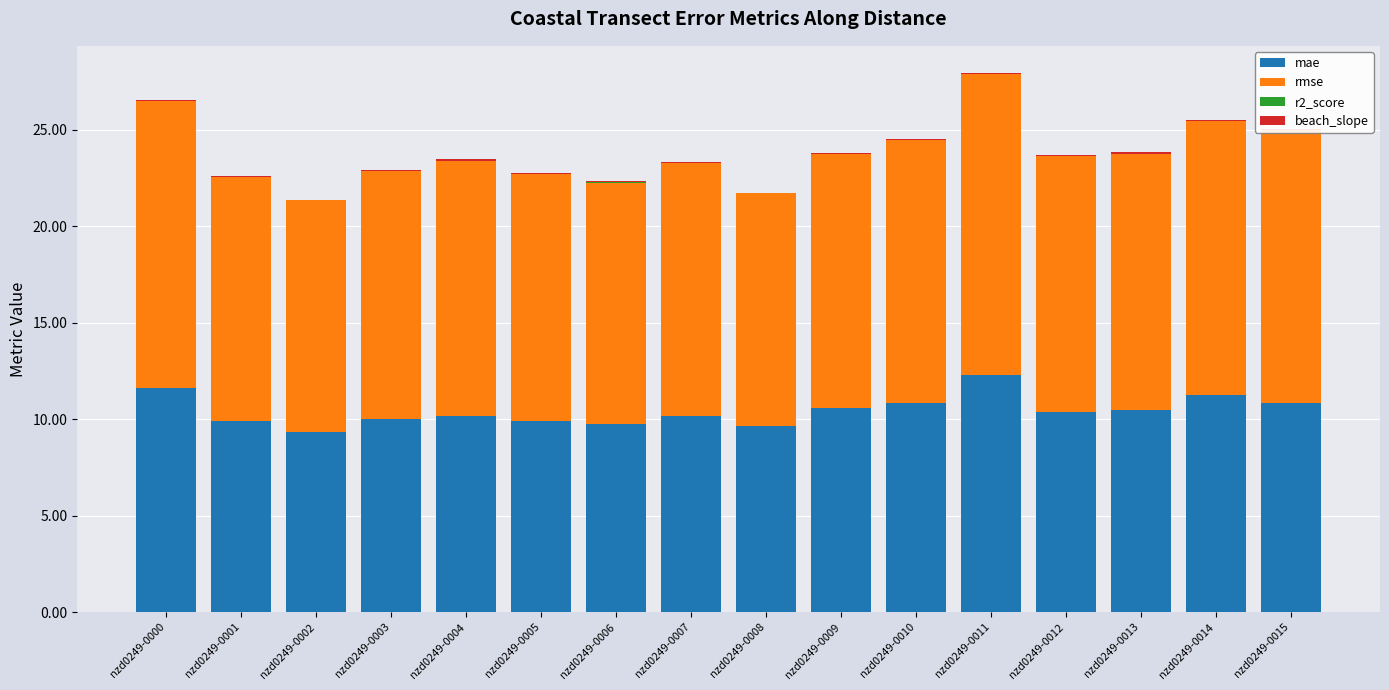

Are the bars grouped side by side (vs. stacked)?

No